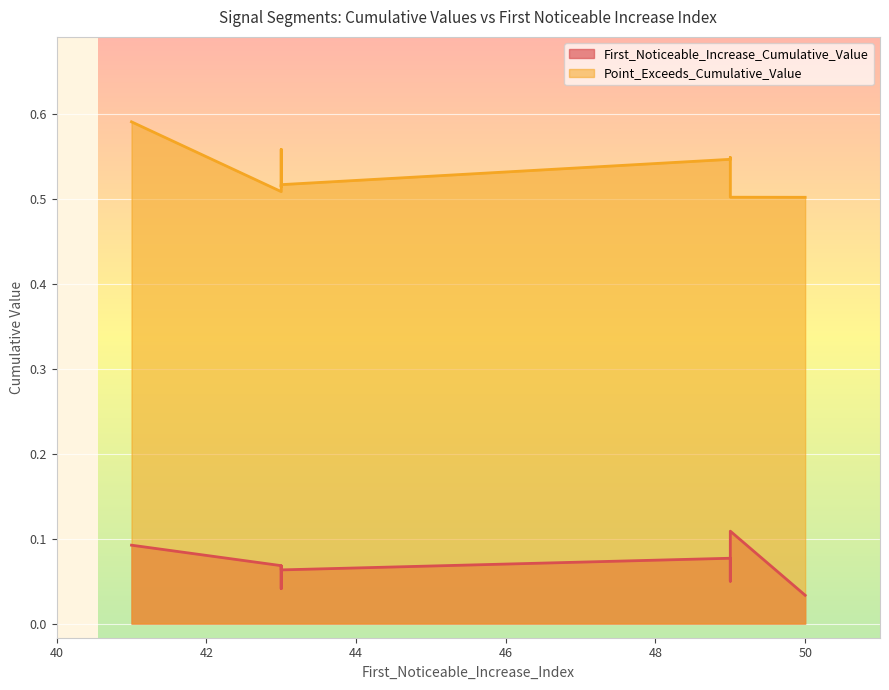

Count the First_Noticeable_Increase_Cumulative_Value values in the range 0 to 1.

10